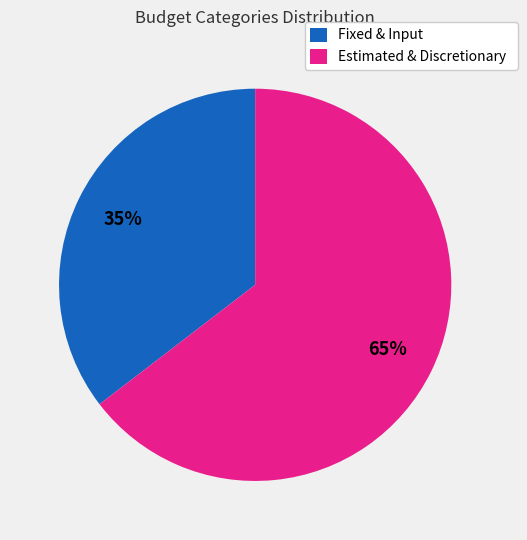

To the nearest percent, what is the average slice percentage?

50%